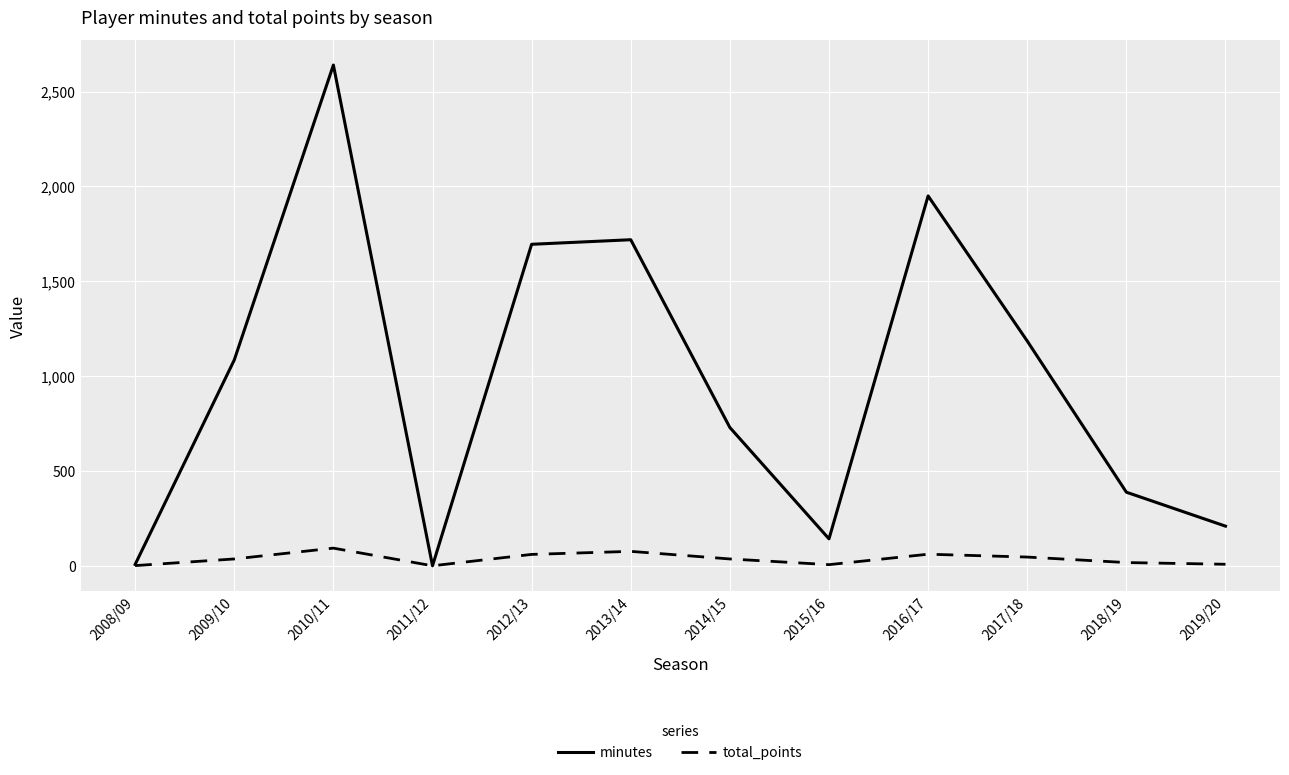

Which series has the largest range (max minus min)?

minutes